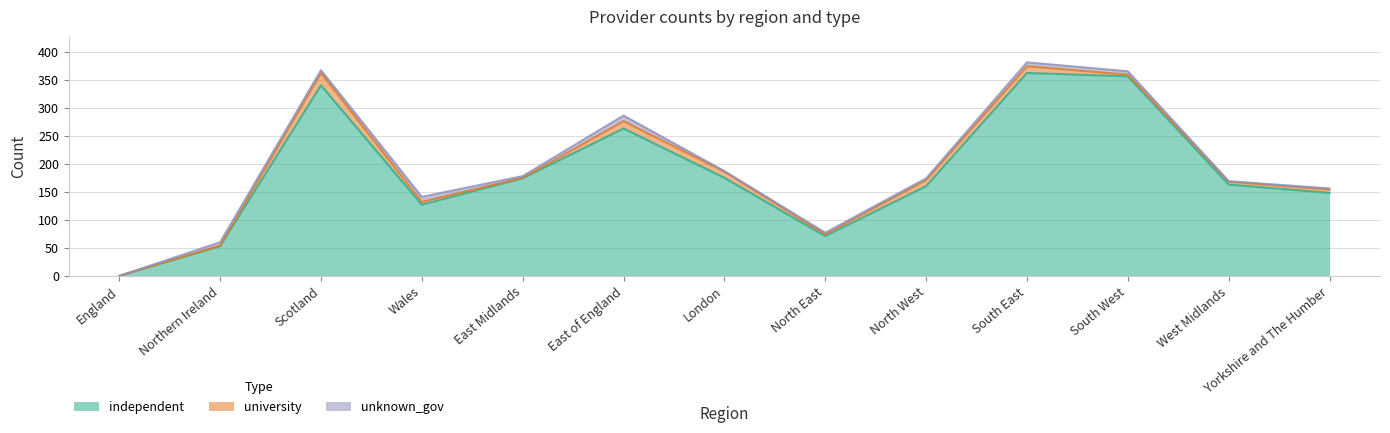

What are all the series names shown in the legend?

independent, university, unknown_gov